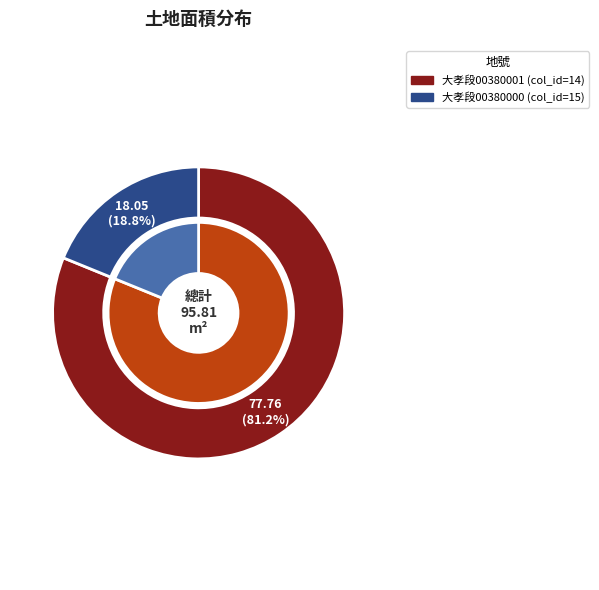

To the nearest percent, what portion does 臺中市大里區大孝段00380001地號 represent?

81%